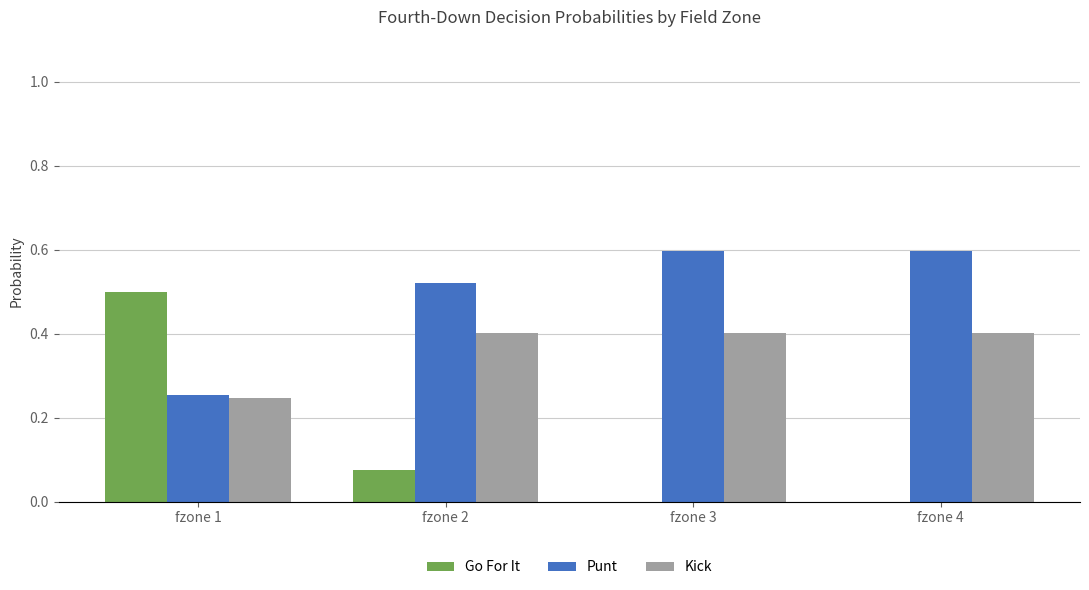

What is the sum of all Go For It values?

0.6